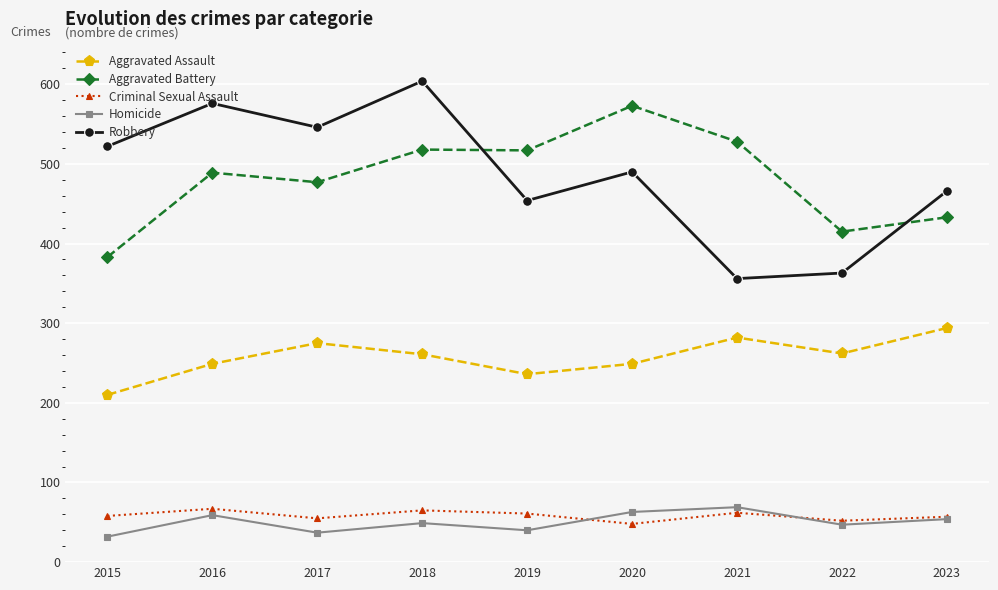

Which category has the highest value in the Aggravated Battery series?

2020